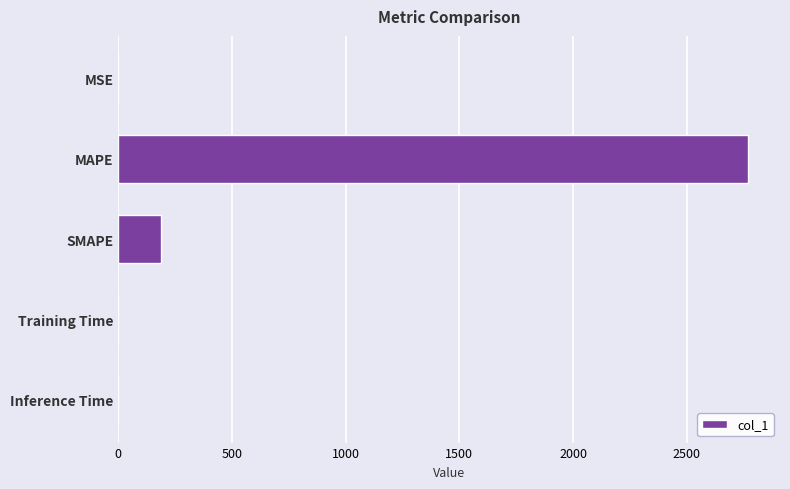

What is the maximum value shown in the chart?

2771.3